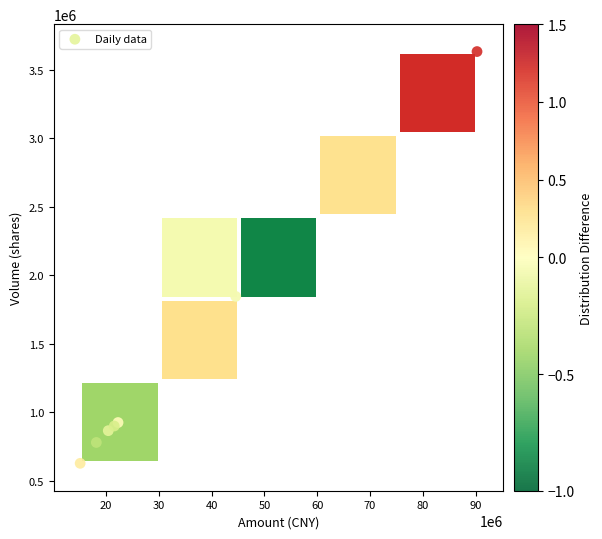

What Y value in the scatter plot is closest to 2128619?

1918300